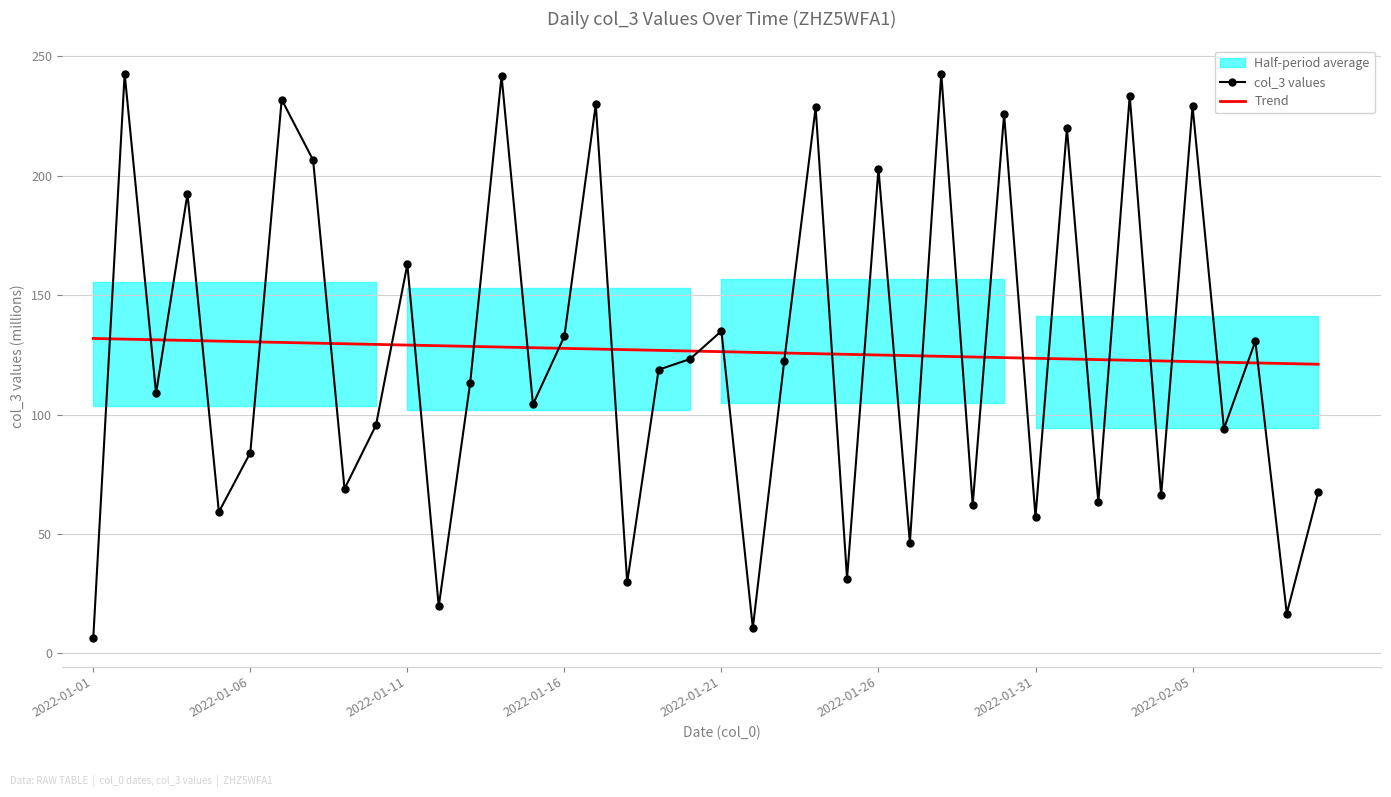

Which series ends up on top after the final intersection of Trend and col_3 values?

Trend